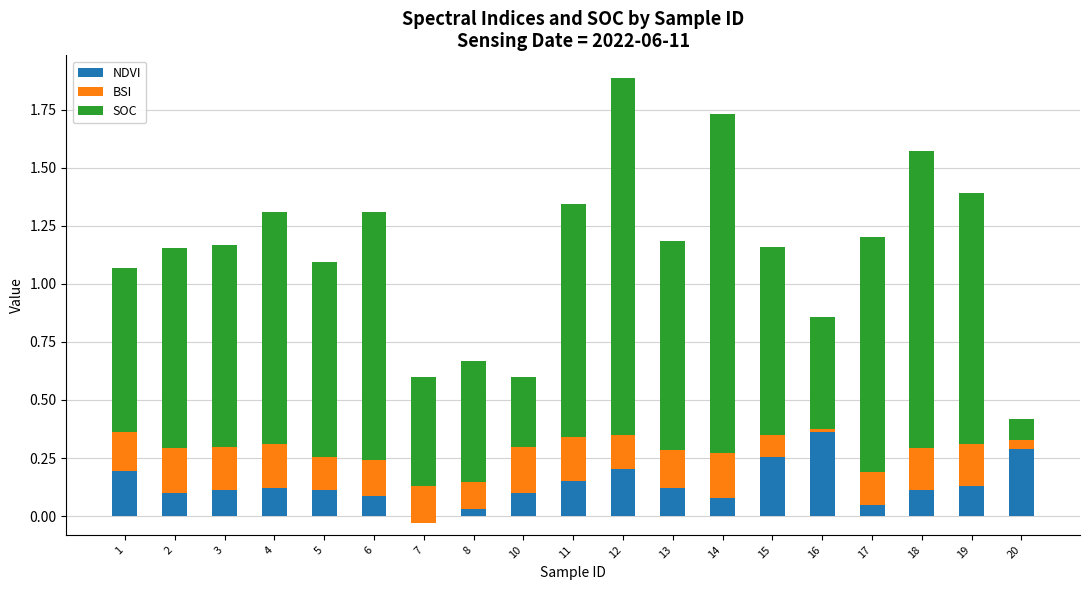

What is the difference between the highest and lowest values at 14?

1.4